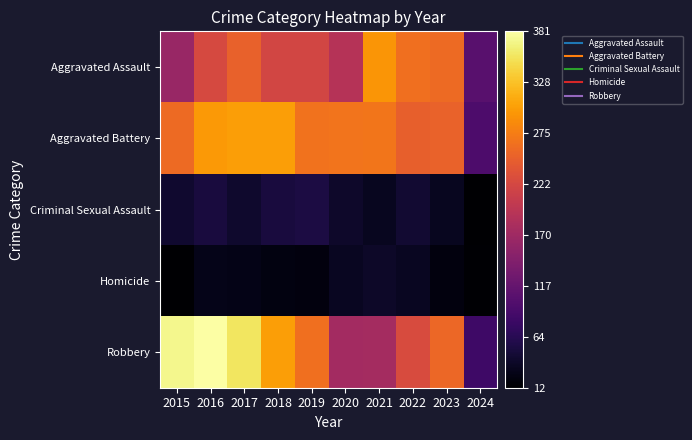

Reading left to right, extract all data points from this chart.

Aggravated Assault: 2015=164	2016=225	2017=251	2018=220	2019=220	2020=192	2021=295	2022=264	2023=259	2024=106
Aggravated Battery: 2015=259	2016=298	2017=303	2018=302	2019=267	2020=268	2021=270	2022=249	2023=252	2024=97
Criminal Sexual Assault: 2015=43	2016=51	2017=41	2018=51	2019=55	2020=40	2021=33	2022=45	2023=33	2024=12
Homicide: 2015=13	2016=28	2017=27	2018=23	2019=21	2020=34	2021=38	2022=35	2023=22	2024=14
Robbery: 2015=372	2016=381	2017=356	2018=302	2019=263	2020=174	2021=175	2022=227	2023=257	2024=83